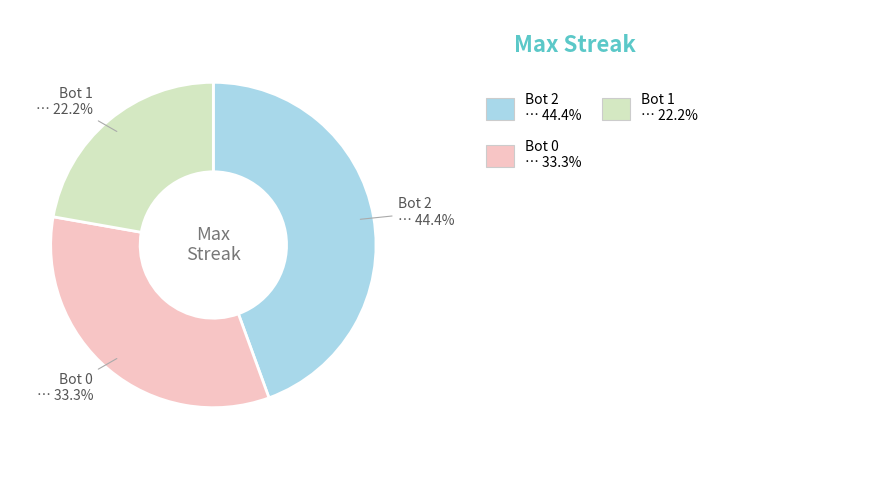

Does any single category account for the majority?

No